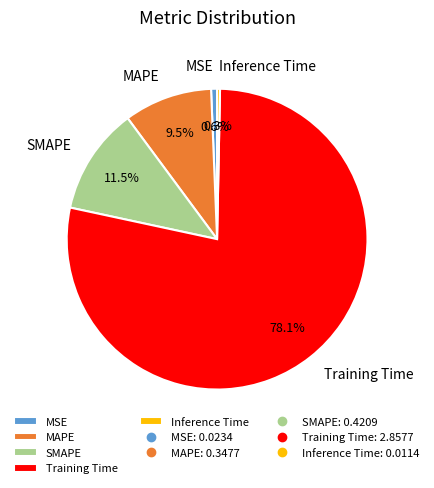

To the nearest percent, what is the average slice percentage?

20%